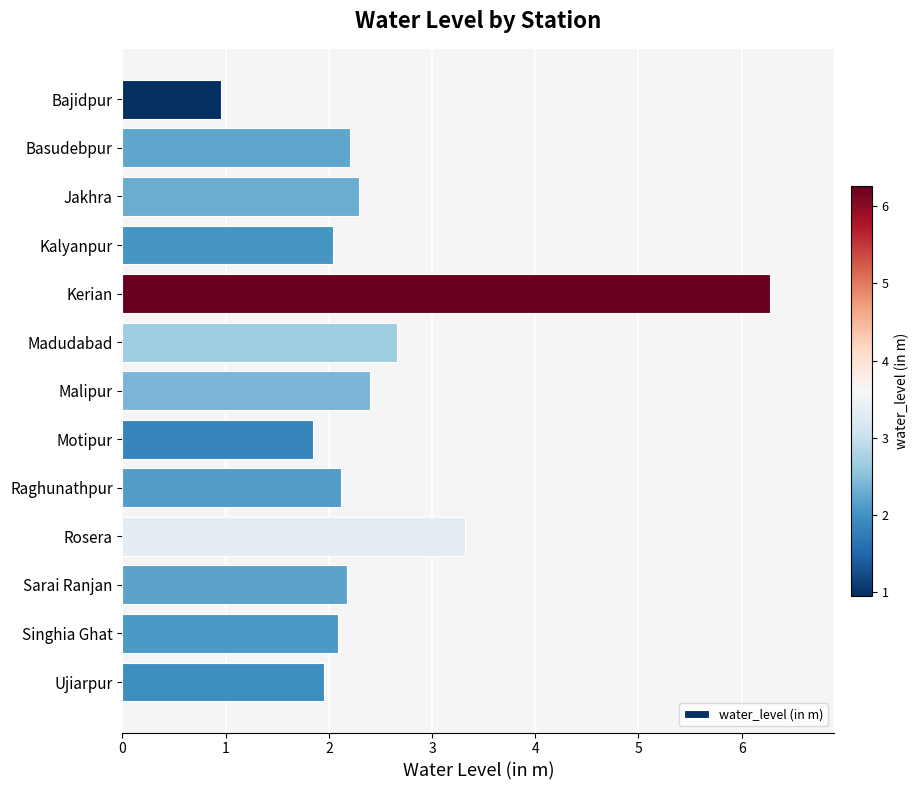

What is the ratio of the value at Jakhra to the value at Malipur?

1.0